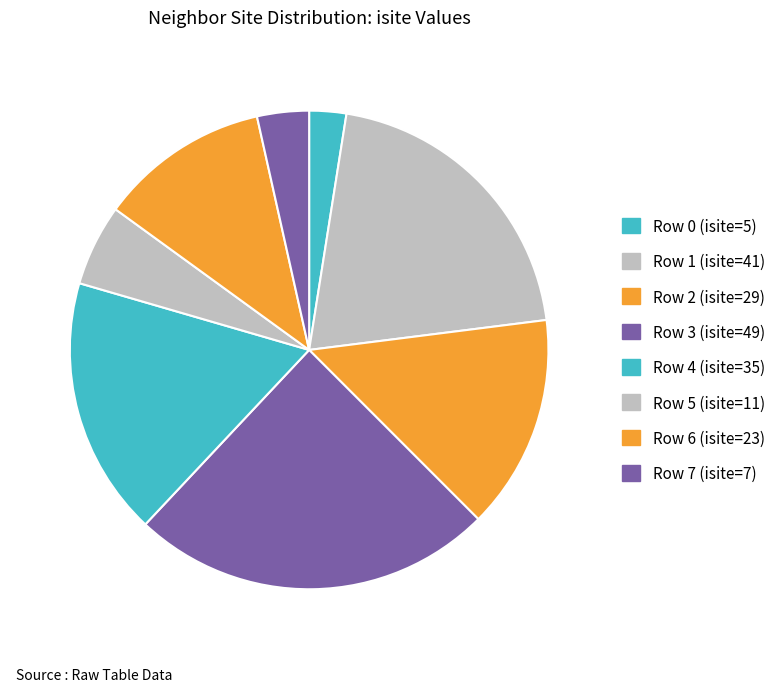

What is the change in value from Row 5 to Row 7?

-4